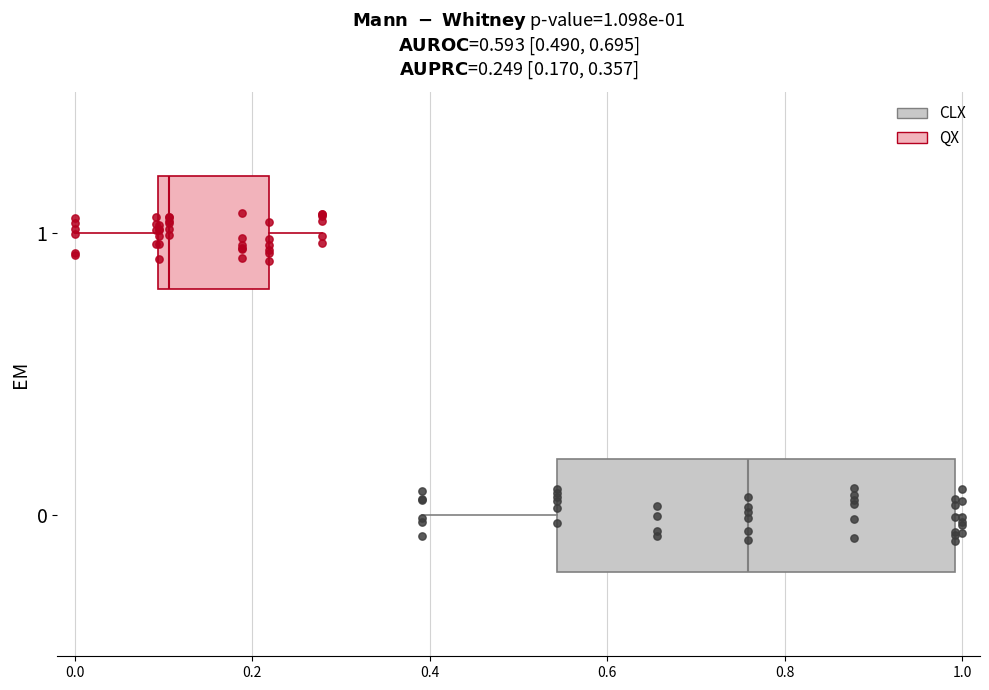

Which box is the widest, from its left edge to its right edge?

0